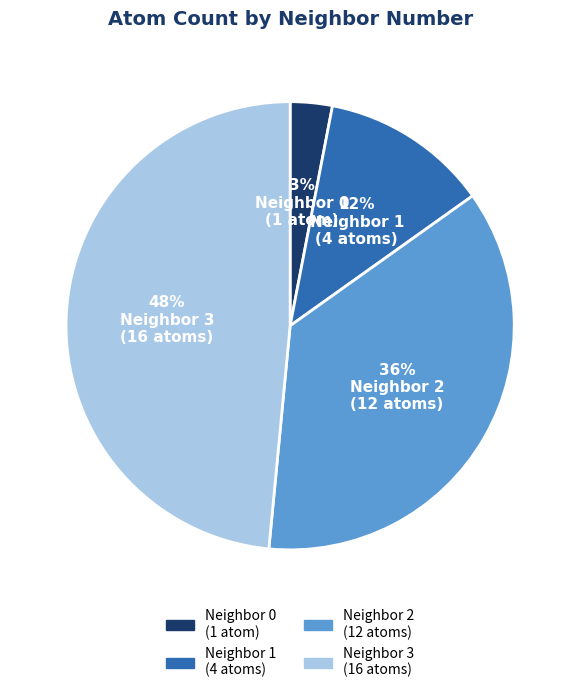

Which has a higher value, 3% Neighbor 0 (1 atom) or 12% Neighbor 1 (4 atoms)?

12% Neighbor 1 (4 atoms)